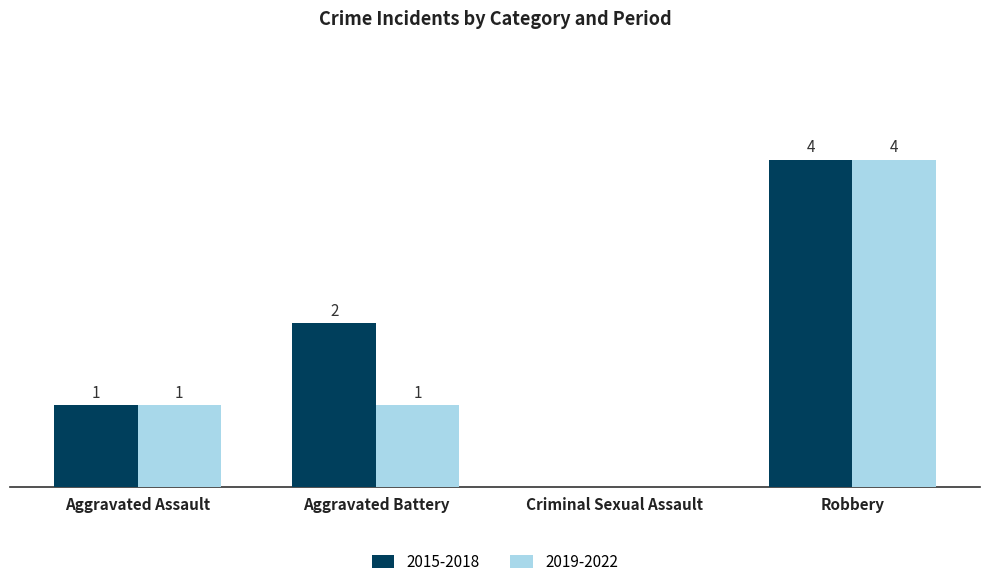

Which category has the highest value across all series?

Robbery